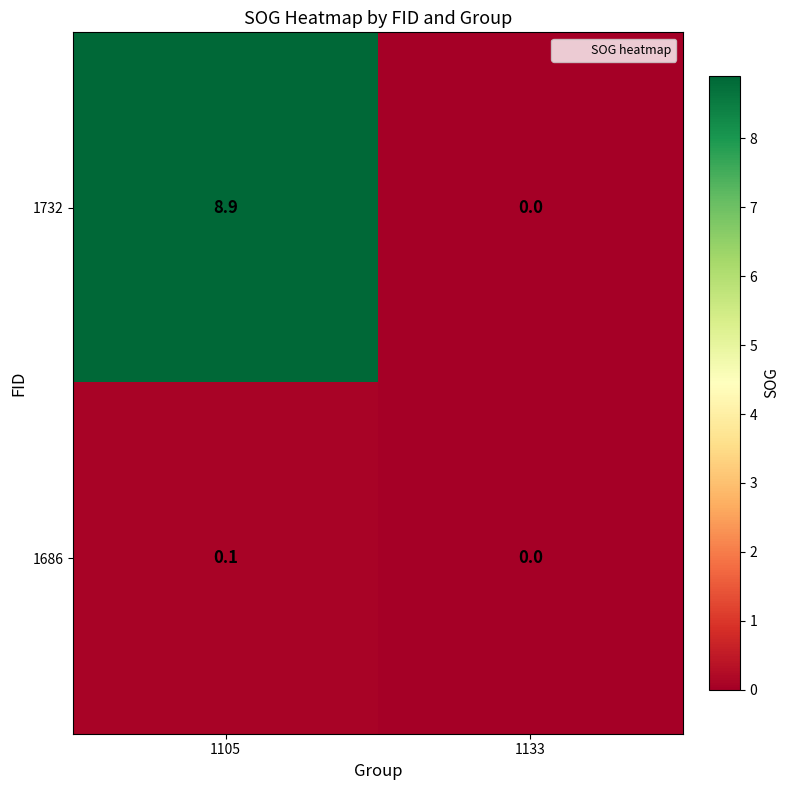

Count the number of data series in this chart.

2